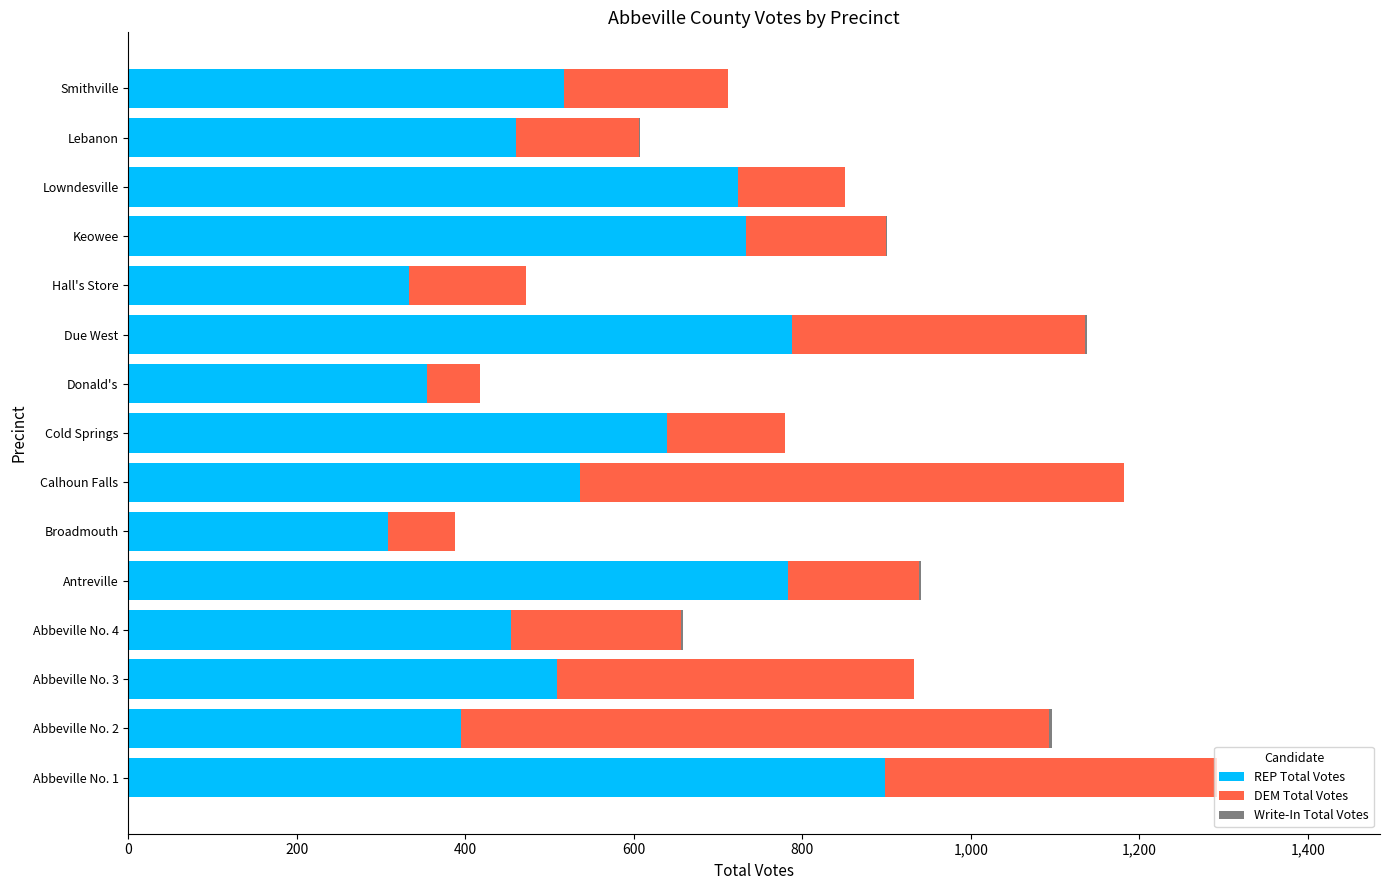

Is it true that REP Total Votes equals 308 at Broadmouth?

True